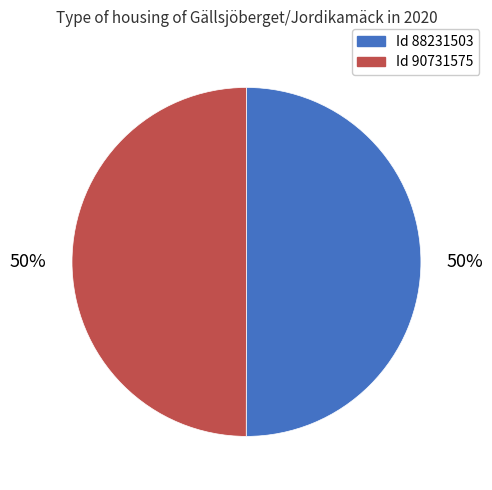

To the nearest percent, what is the average slice percentage?

50%